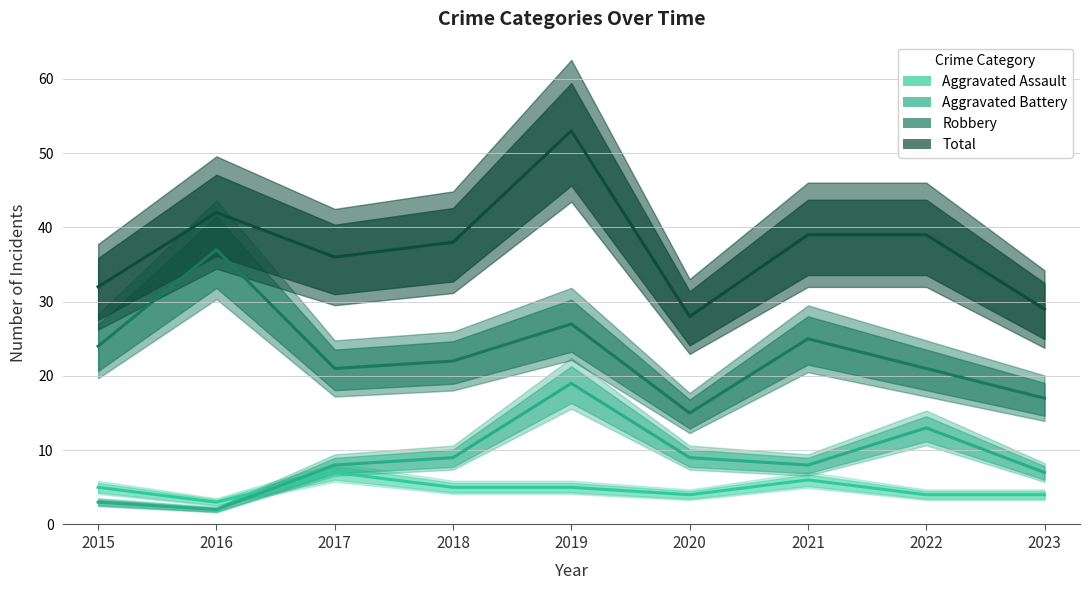

At 2023, list the series in order from largest to smallest.

Total, Robbery, Aggravated Battery, Aggravated Assault